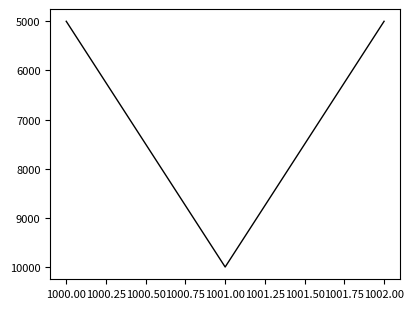

Which has a higher value, 1000.00 or 1001.00?

1001.00